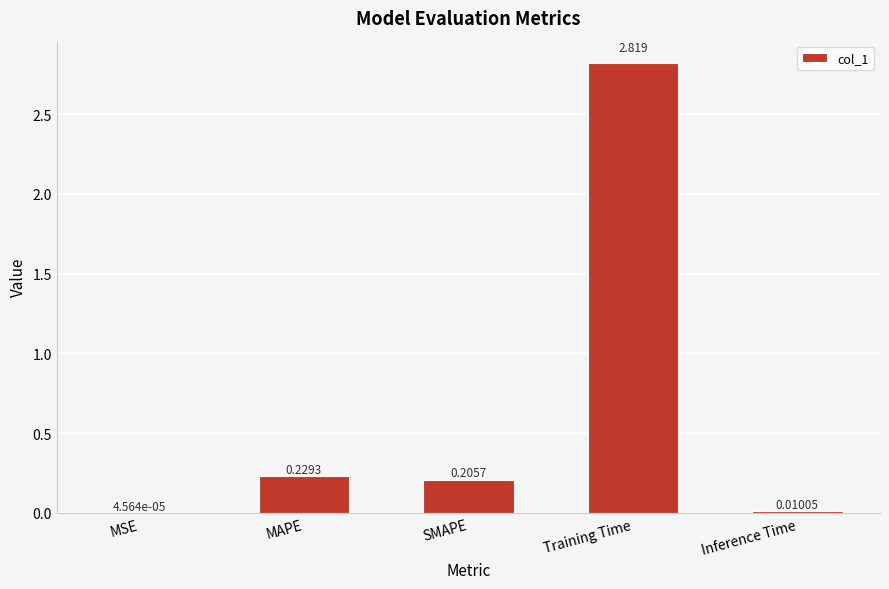

Between MSE and SMAPE, which is larger?

SMAPE